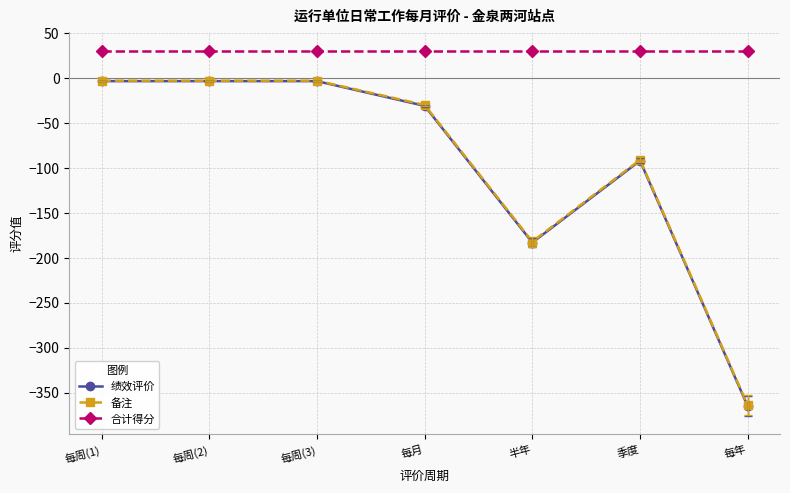

True or false: 备注 and 合计得分 intersect in this chart.

False